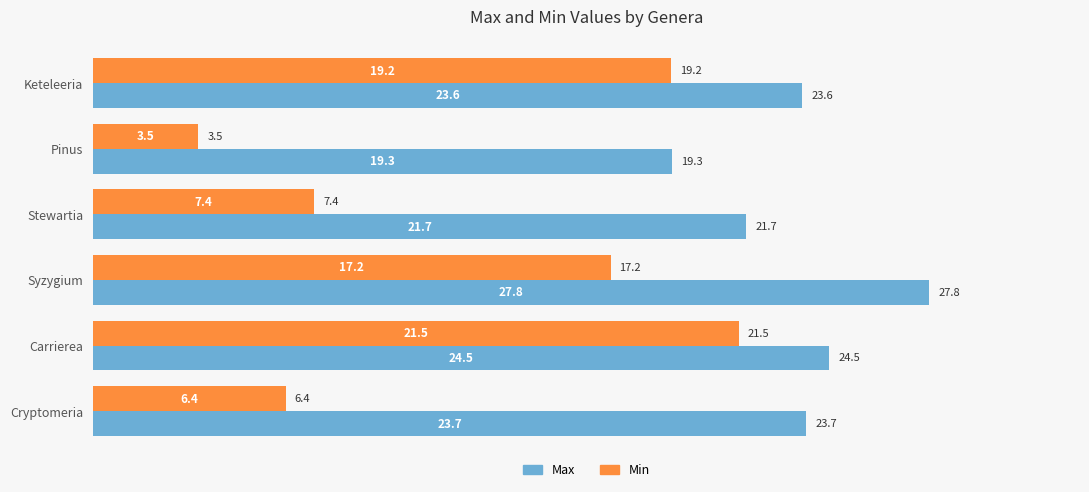

What is the difference between the maximum and minimum values in the Max series?

8.5